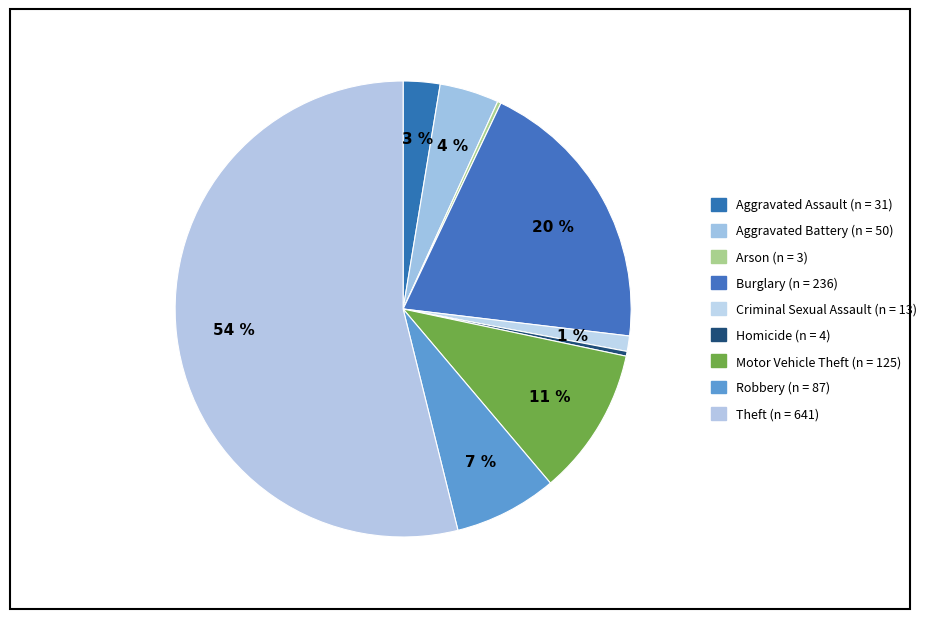

Is it true that Burglary is 32% of the pie?

False